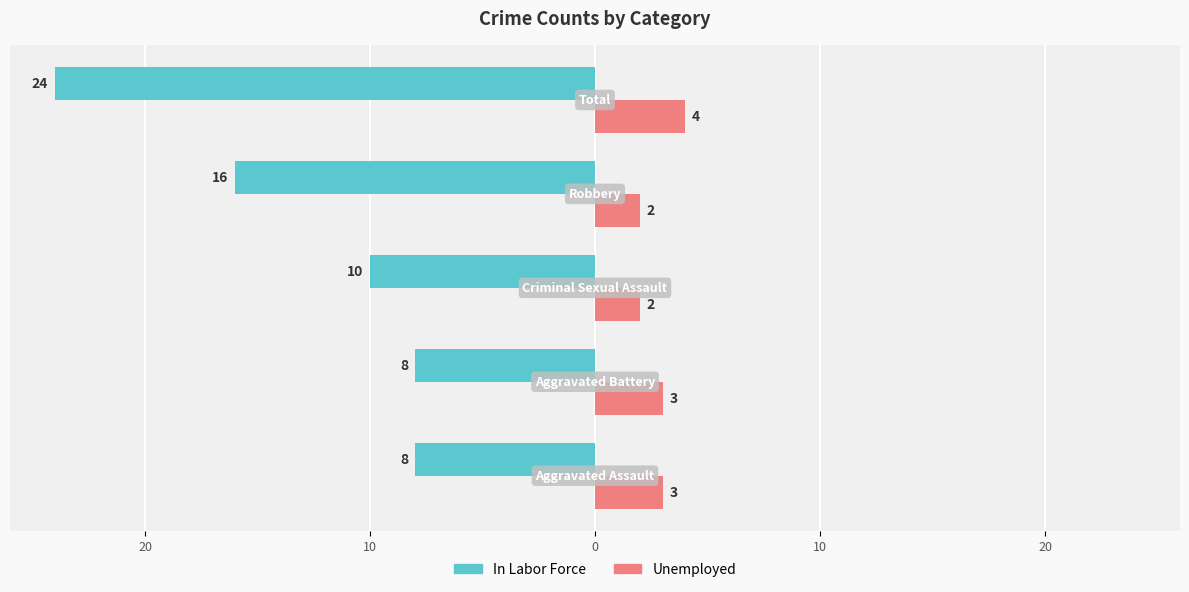

What is the value of the Unemployed bar at the 2nd from the left?

3